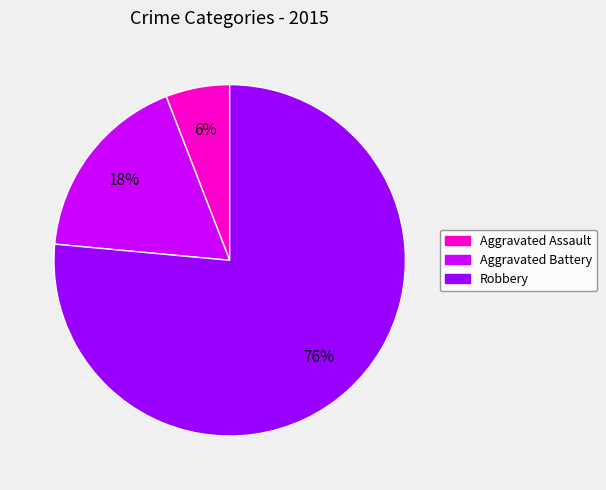

Rank the categories by value from lowest to highest.

Aggravated Assault, Aggravated Battery, Robbery